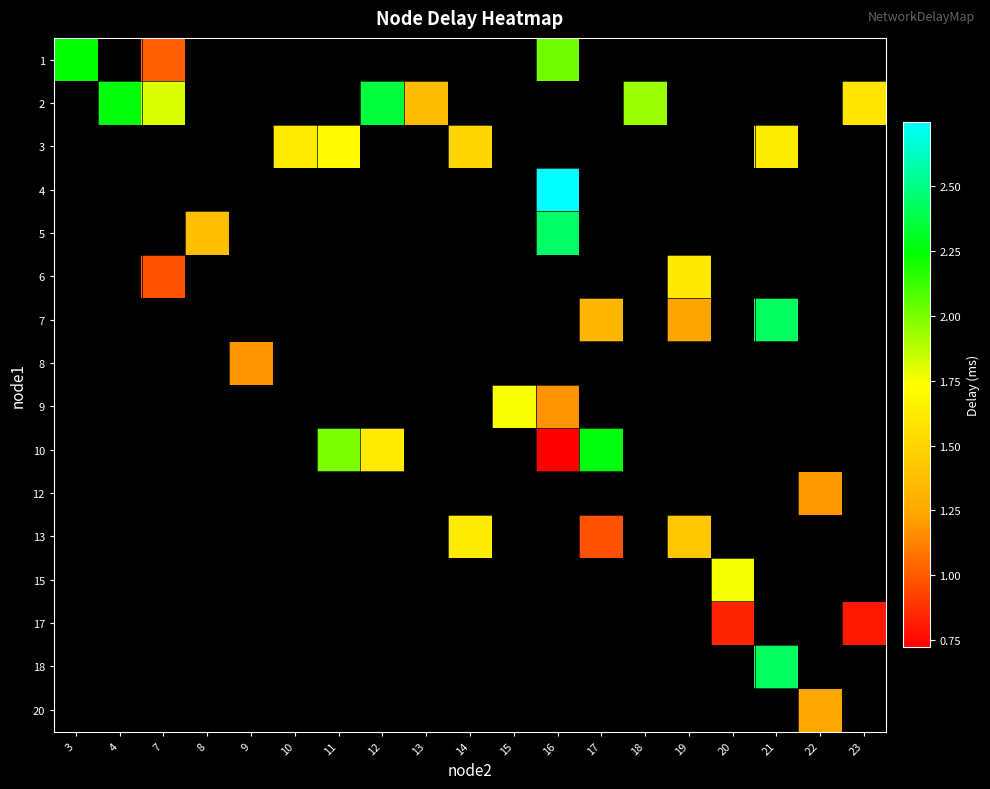

Count the number of categories in the chart.

19